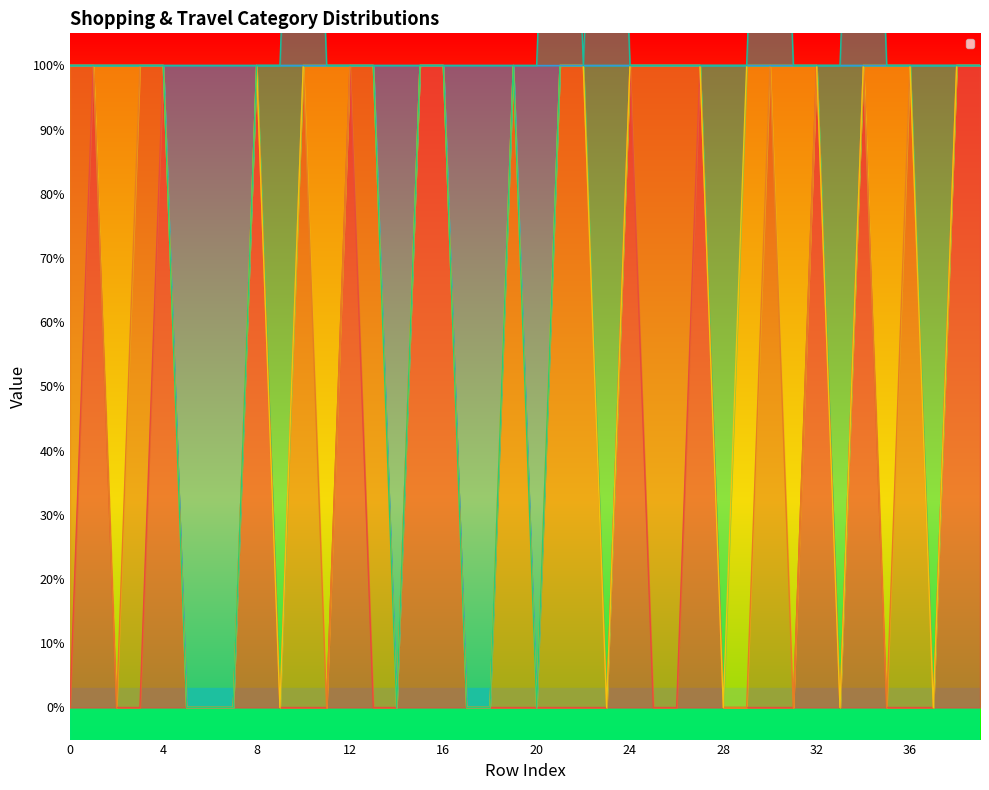

True or false: _SHOPPING_0 and _TRAVEL_0 intersect in this chart.

False